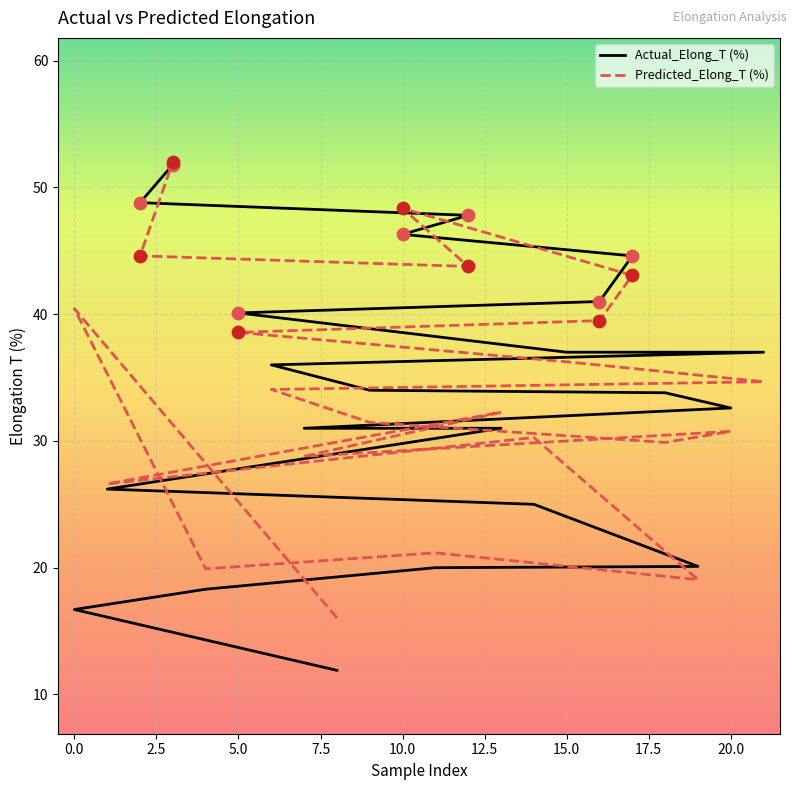

Which series has the widest spread of Y values?

Actual_Elong_T (%)